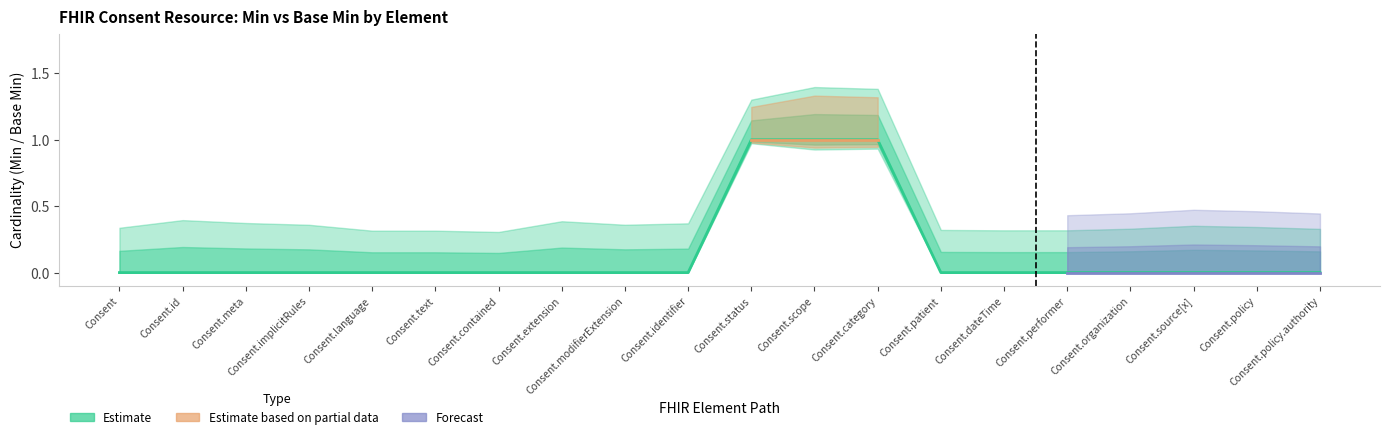

How many data points does each series have?

20